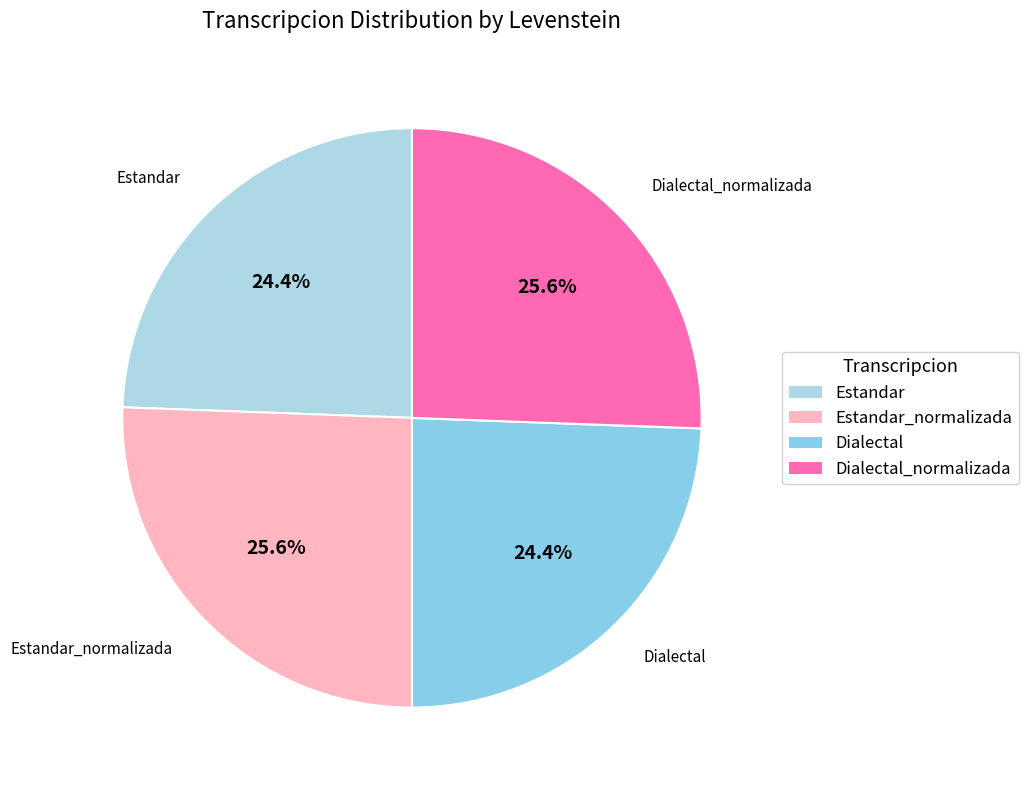

How many slices are in this pie chart?

4